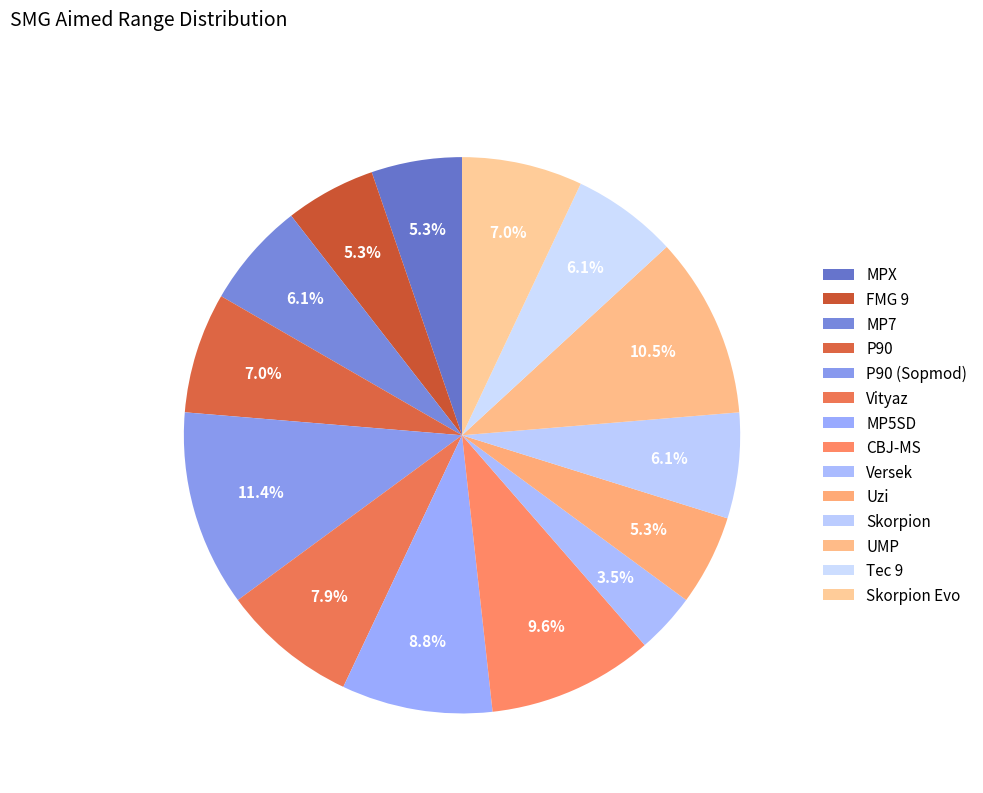

To the nearest percent, what is the difference between the largest and smallest slice percentages?

8%